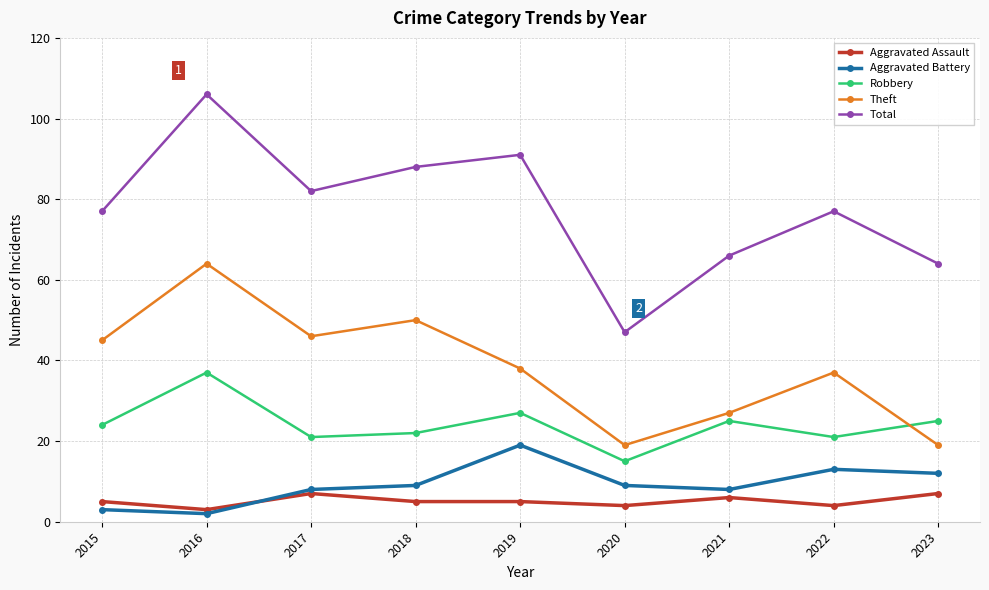

Which series has the largest total across all categories?

Total